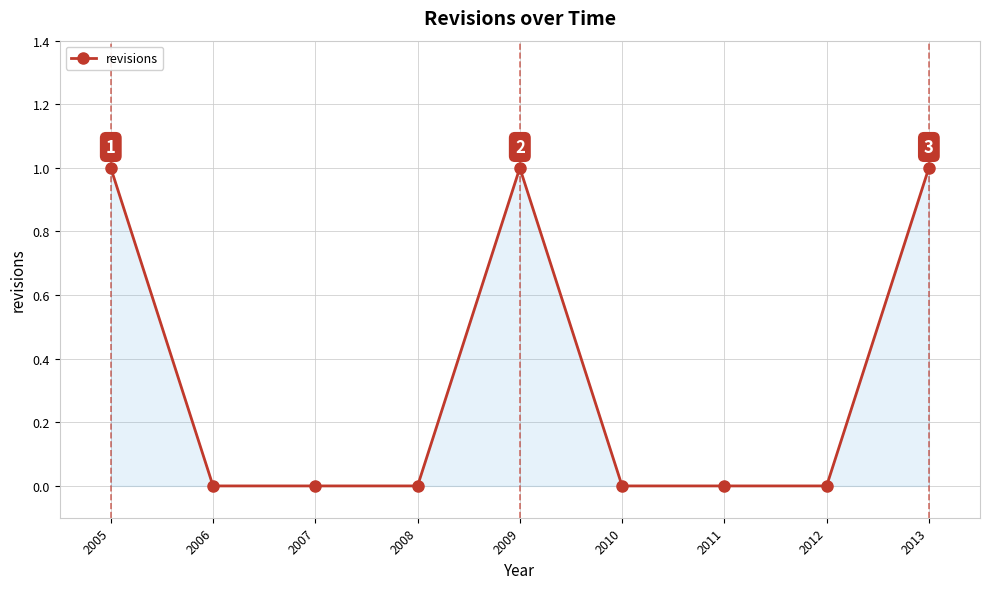

What is the sum of all values?

3